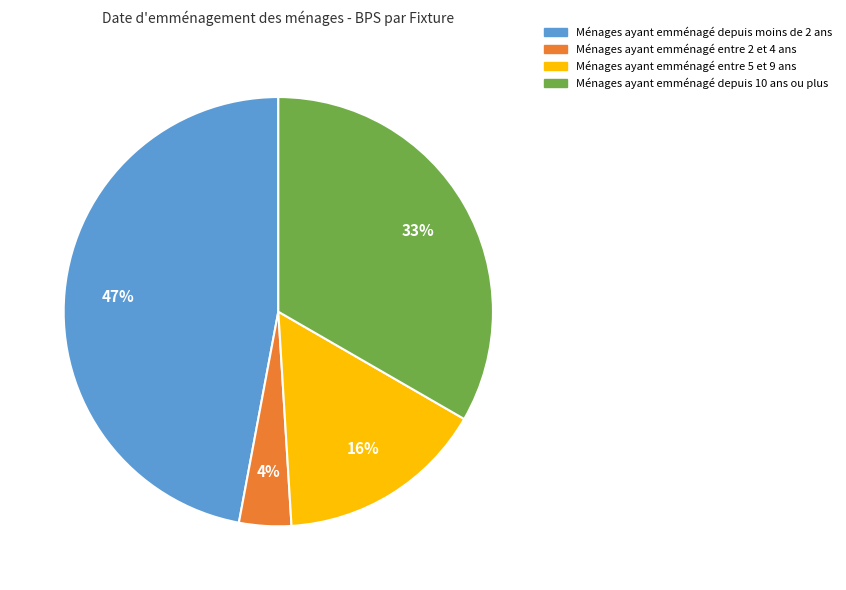

Count the number of slices in the pie.

4